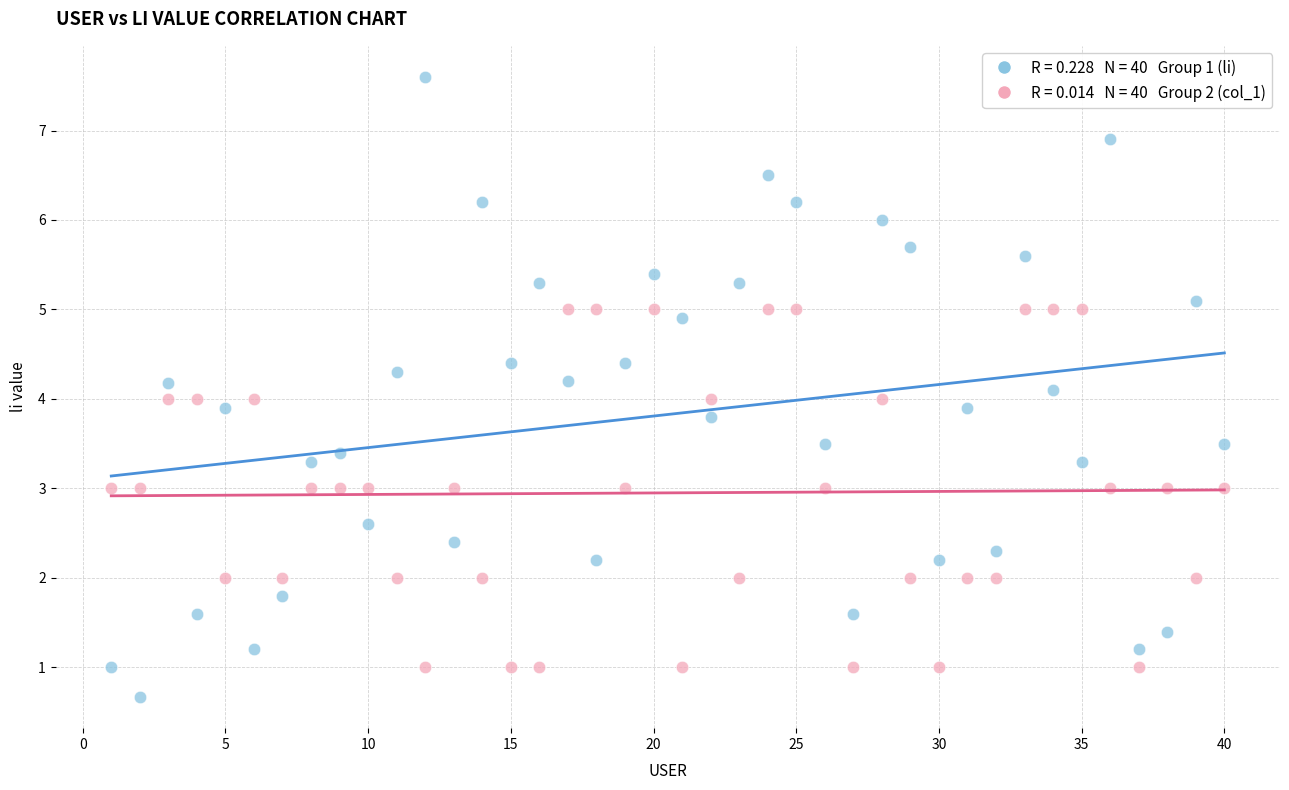

Across all data points, what is the range of X values (max minus min)?

39.0